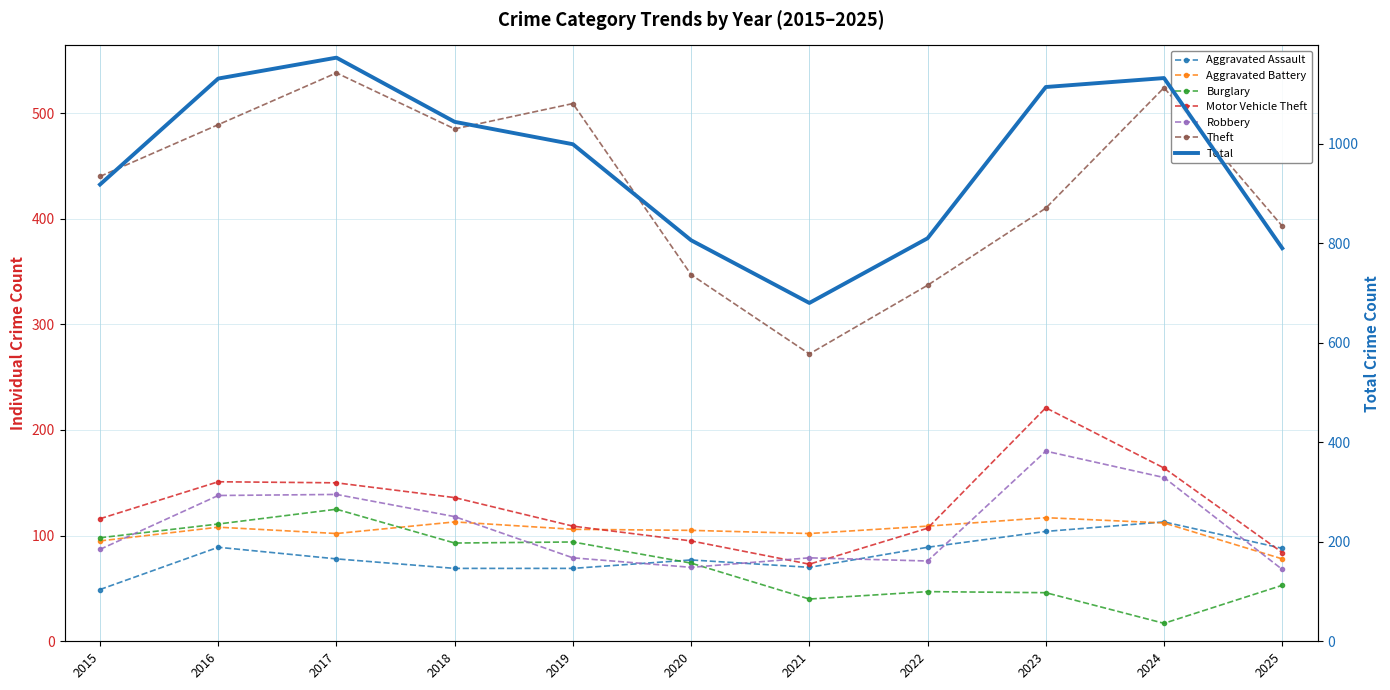

What is the difference between the highest and lowest values at 2015?

391